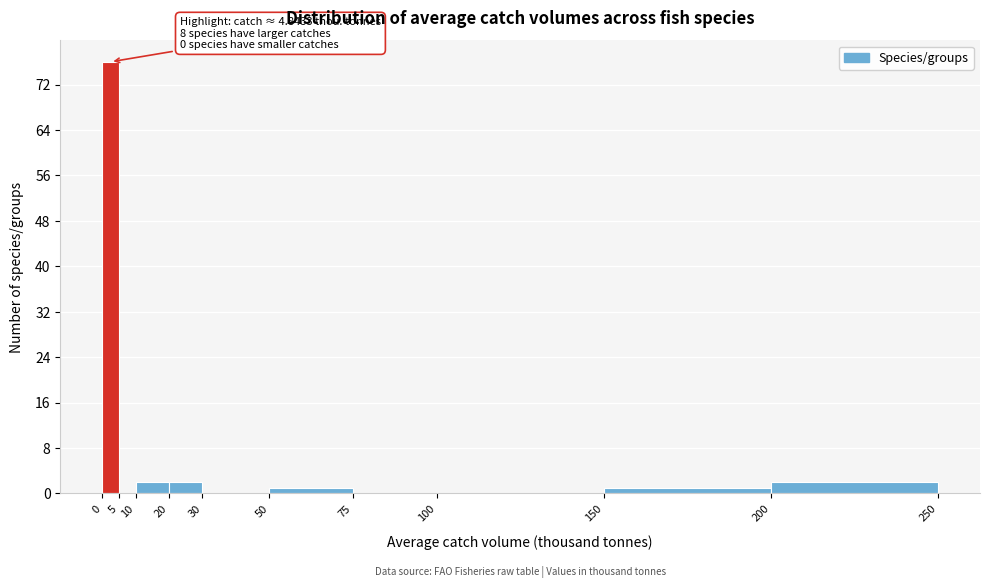

Over which range of the x-axis is the bar tallest?

0 to 5